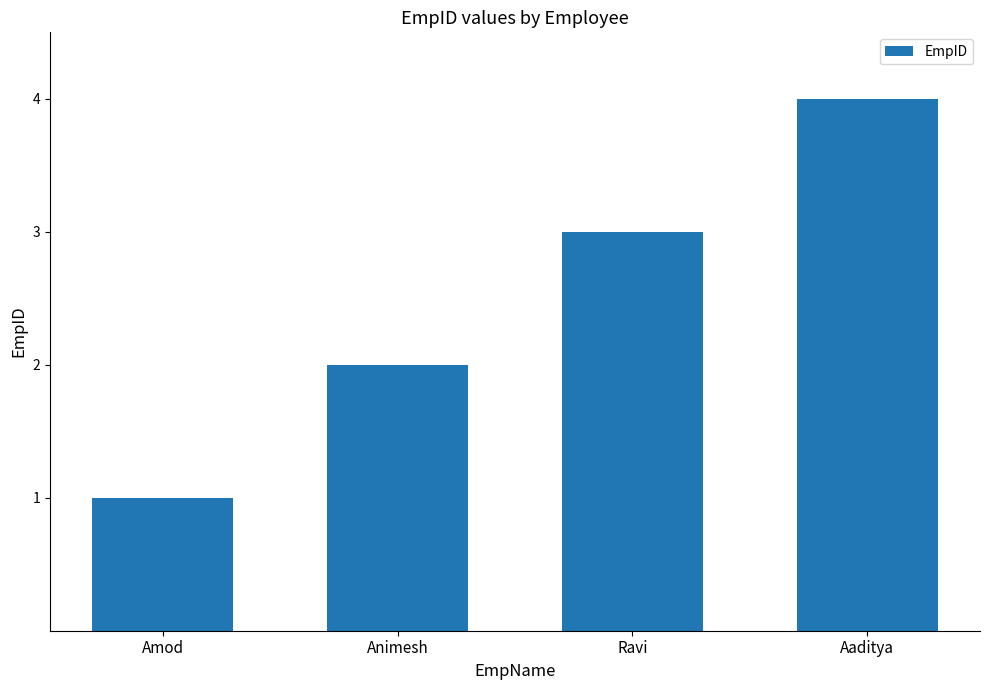

How many bars are there in total?

4